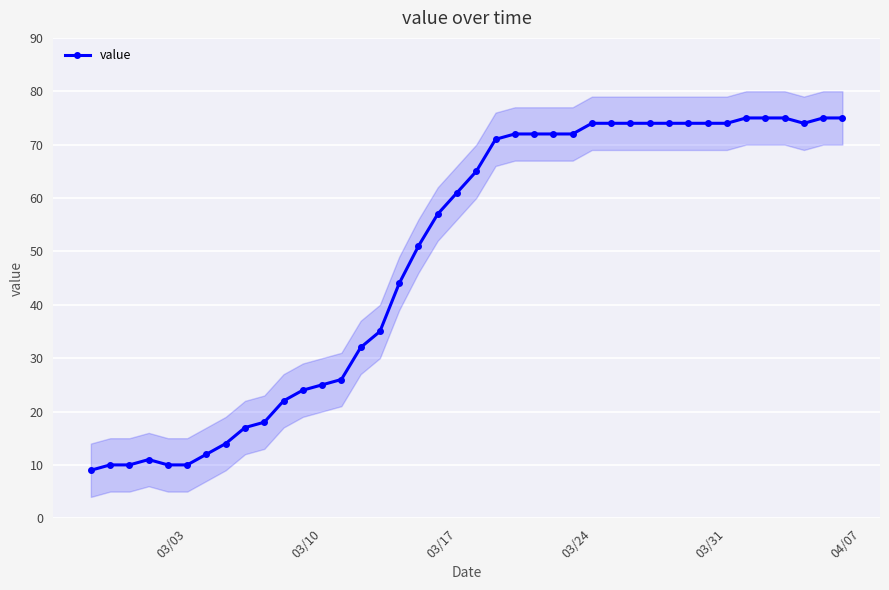

What is the minimum value for value?

9